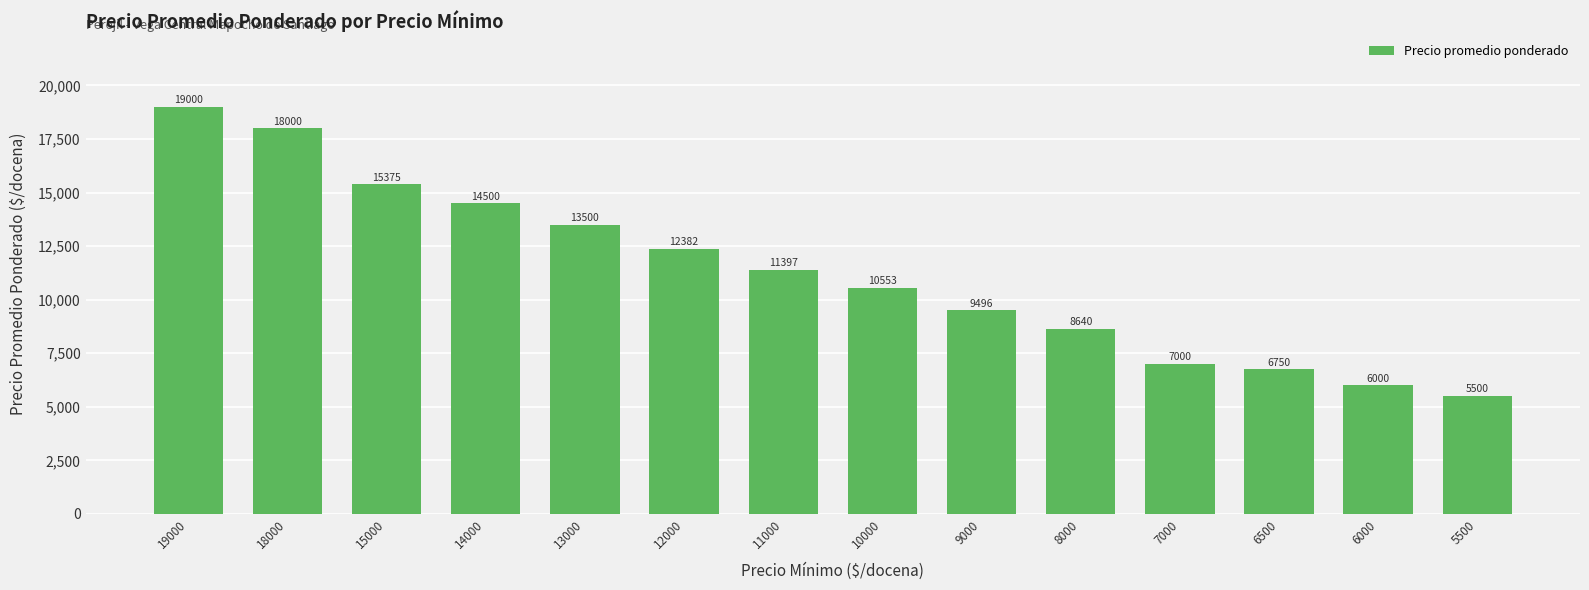

How many distinct data groups are displayed?

1